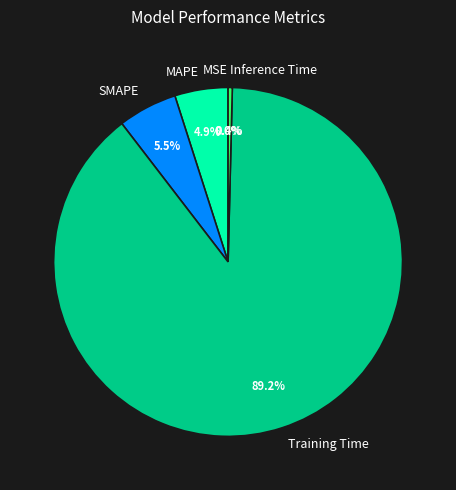

Does any single category account for the majority?

Yes